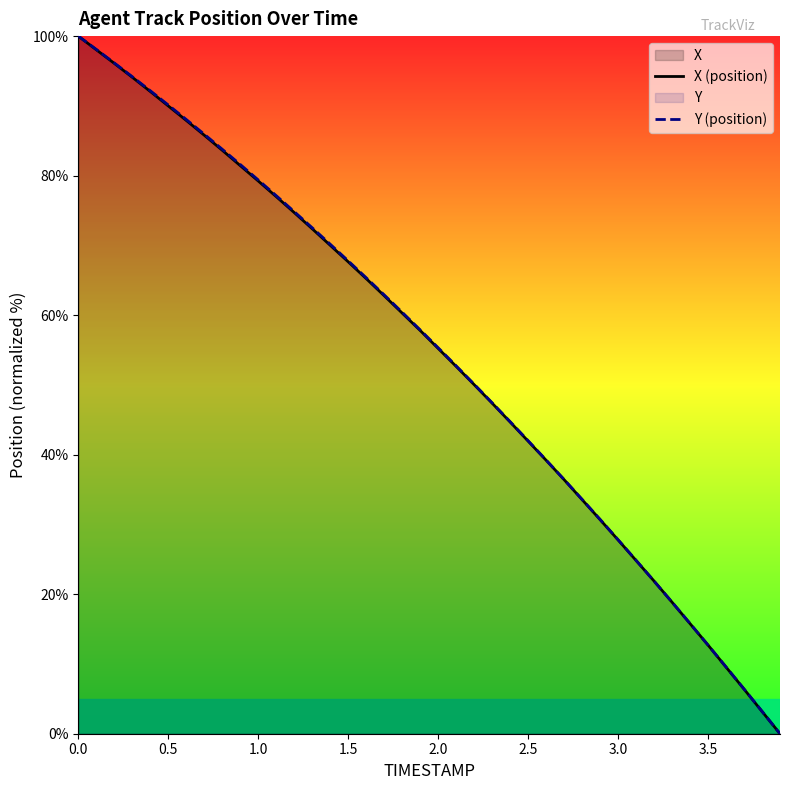

What is the highest value of the X (position) series?

100.0